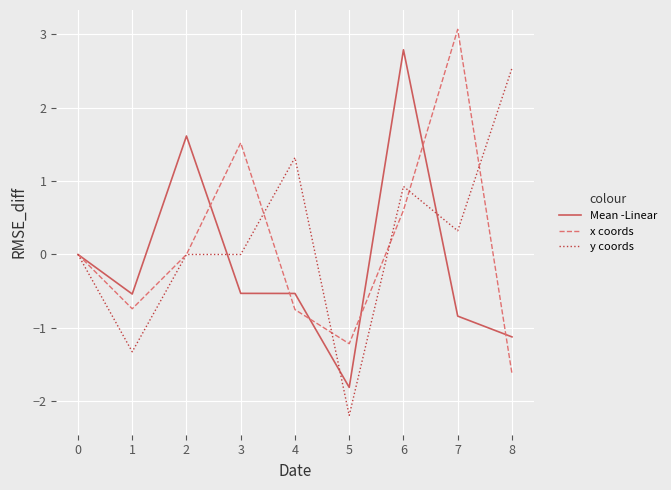

What is the approximate value of y coords at 5?

-2.2